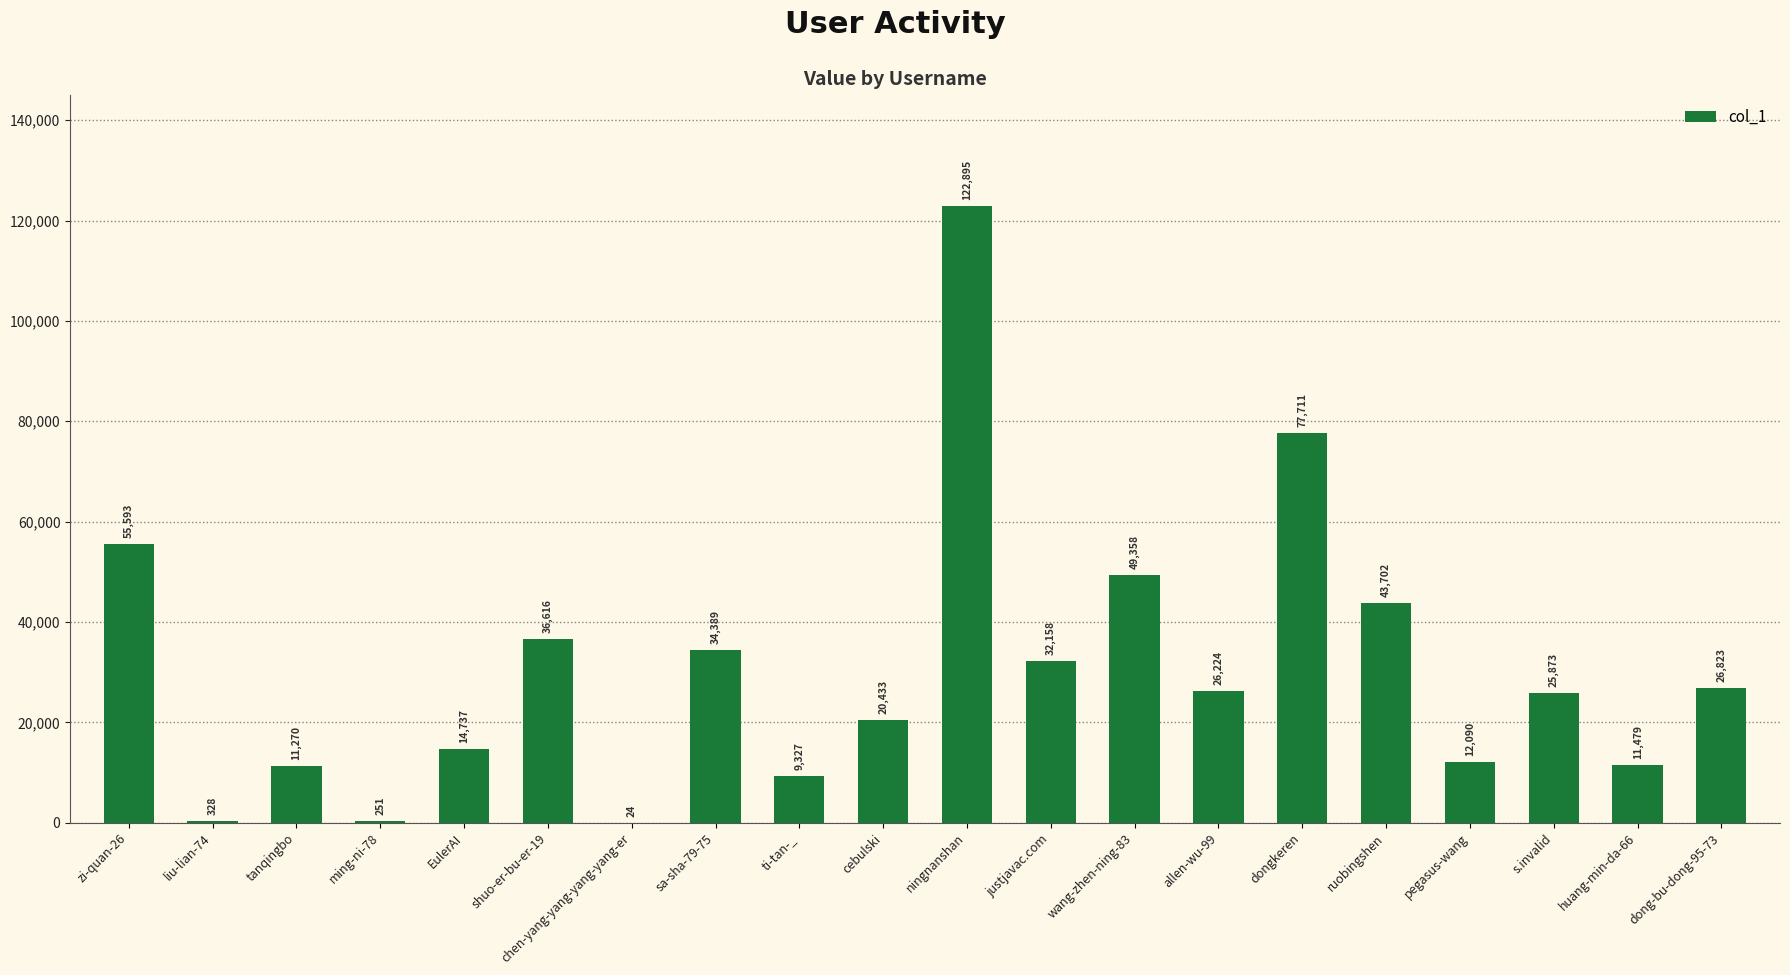

Which label corresponds to the largest value in the chart?

ningnanshan